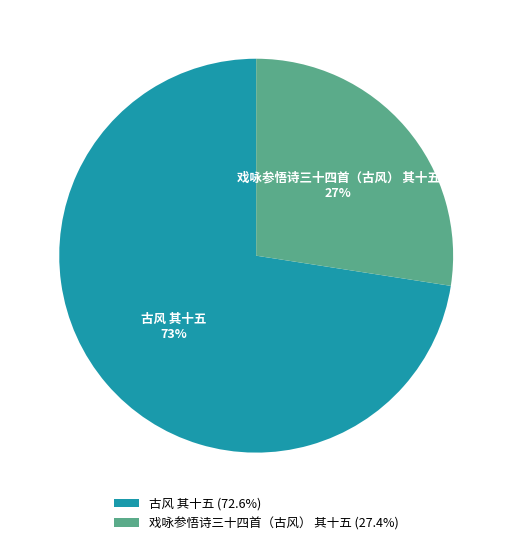

True or false: 古风 其十五 accounts for 73% of the total.

True